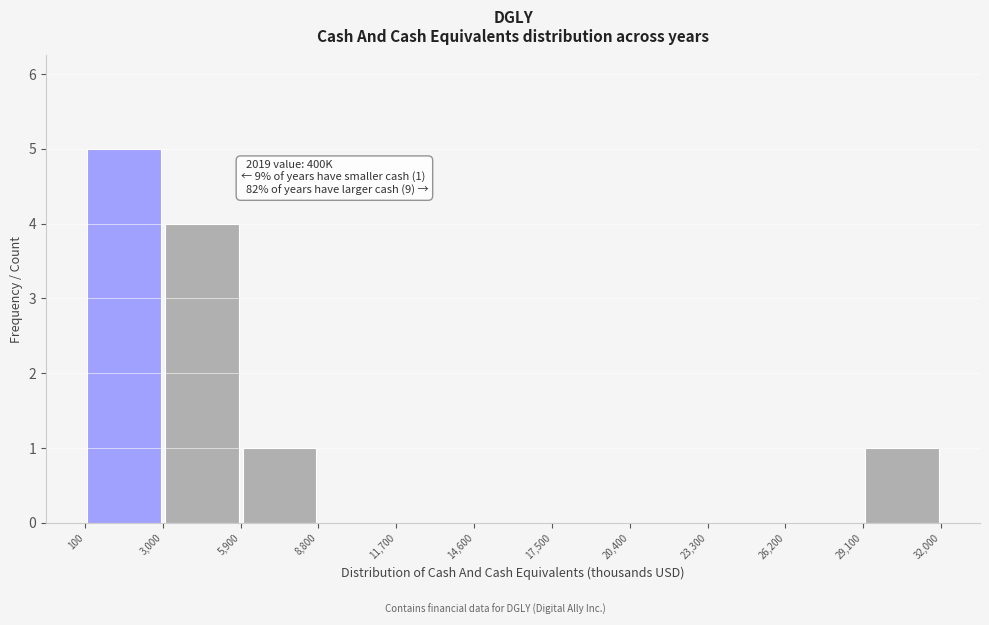

Over which range of the x-axis is the bar tallest?

100 to 3,000